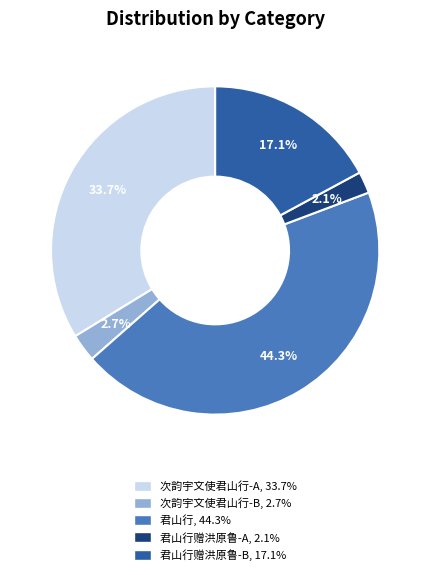

Is there any slice that represents more than half of the pie?

No